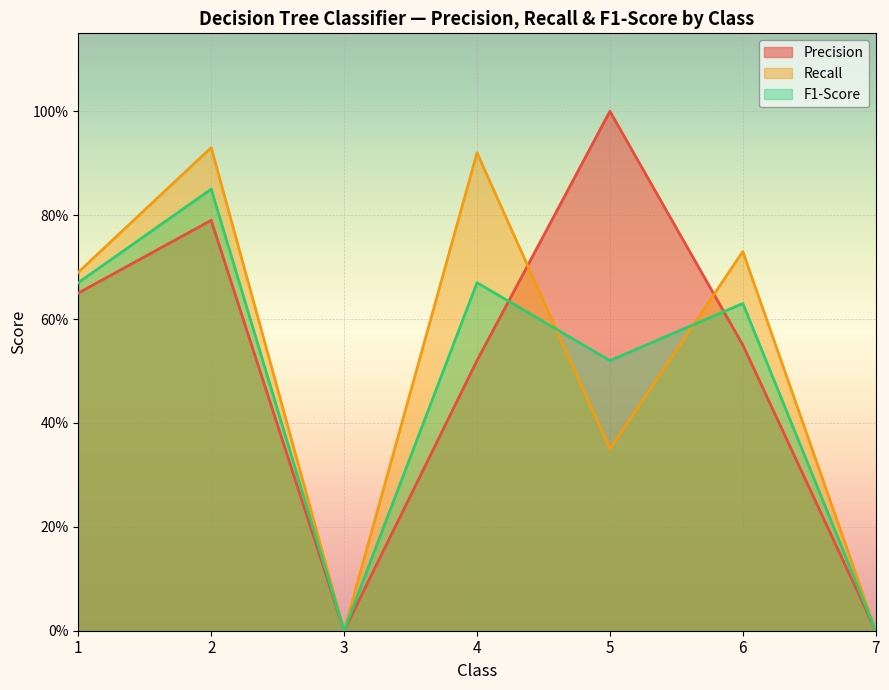

Is it true that F1-Score equals 0.4 at 4?

False